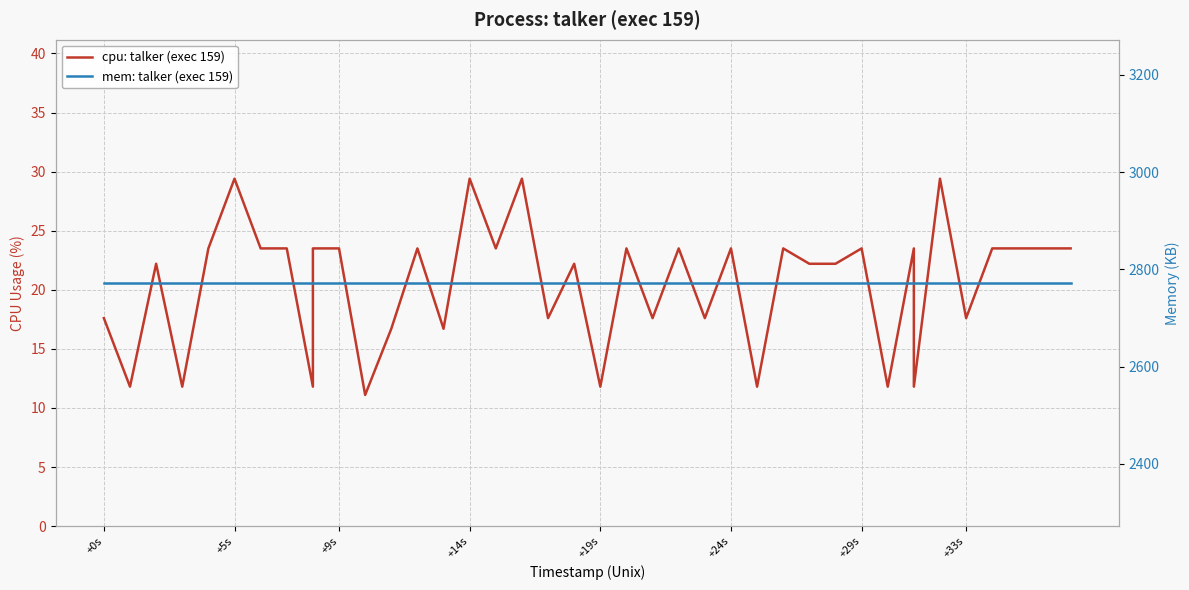

How many interior local peaks does the cpu: talker (exec 159) series have?

13